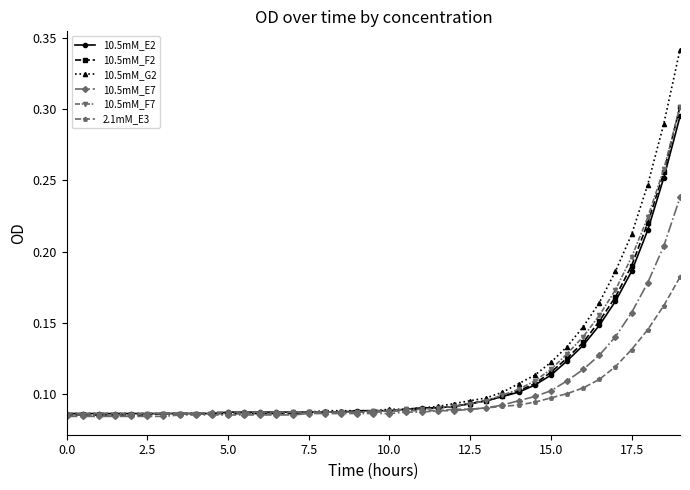

At how many categories does at least one series exceed 0?

39